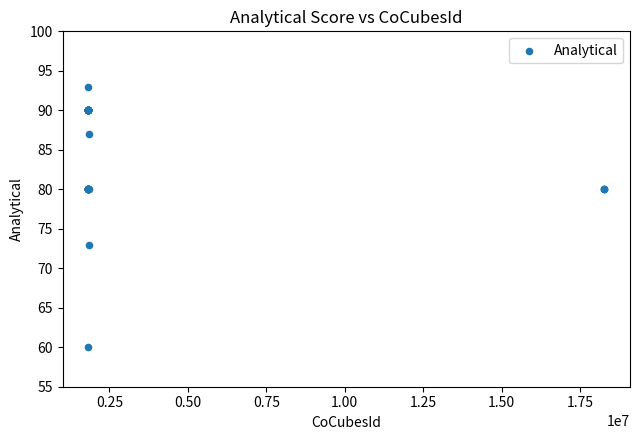

What Y value in the scatter plot is closest to 76?

73